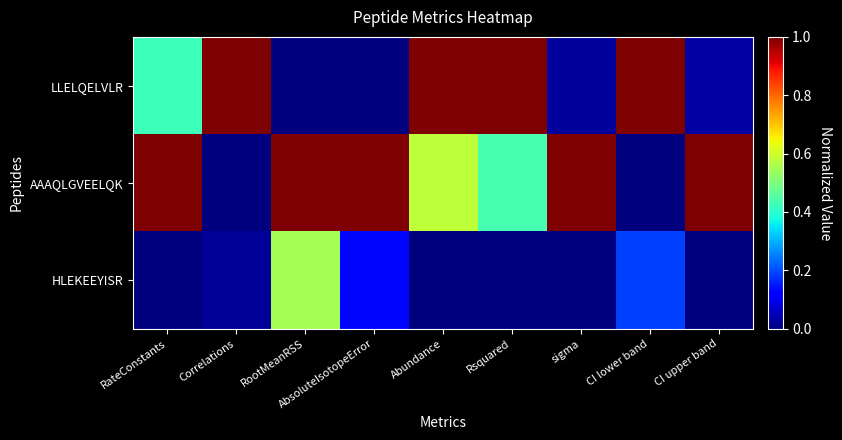

Which series has the largest range (max minus min)?

LLELQELVLR